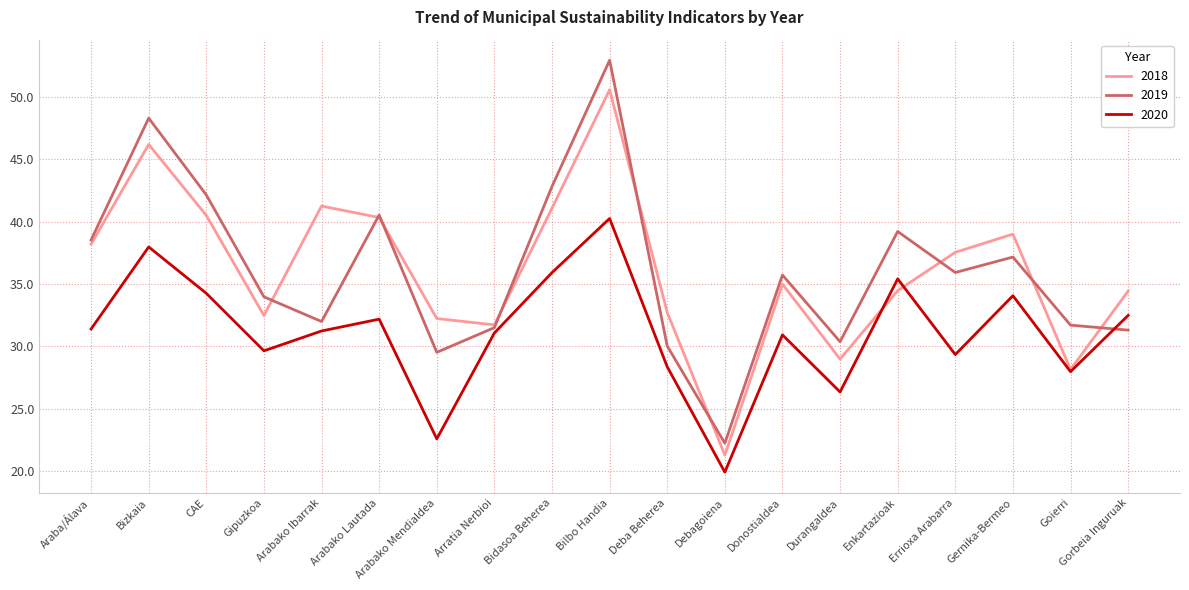

What is the average value of the 2020 series?

31.1